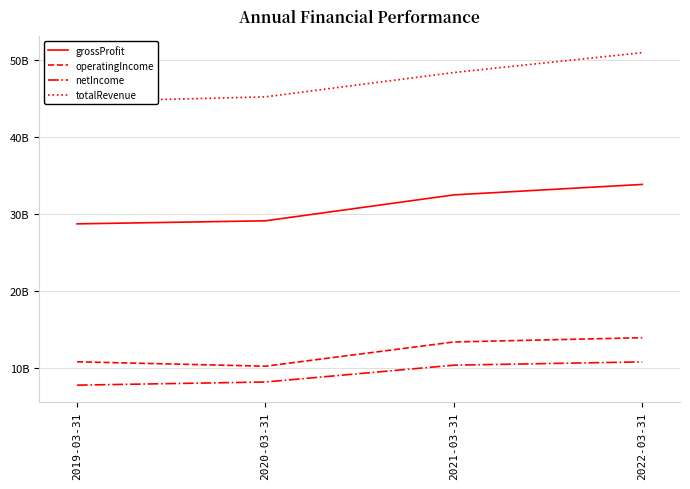

Reading left to right, extract all data points from this chart.

grossProfit: 2019-03-31=28730598000	2020-03-31=29129608000	2021-03-31=32500371000	2022-03-31=33859858000
operatingIncome: 2019-03-31=10794697000	2020-03-31=10218999000	2021-03-31=13370493000	2022-03-31=13925056000
netIncome: 2019-03-31=7755688000	2020-03-31=8164660000	2021-03-31=10353854000	2022-03-31=10783187000
totalRevenue: 2019-03-31=44624318000	2020-03-31=45250834000	2021-03-31=48412156000	2022-03-31=50997819000